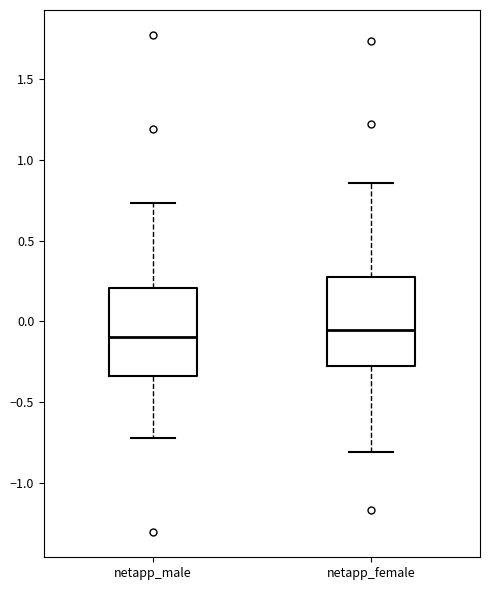

Reading left to right, read every box against the y-axis: the position of its median line, the range the box covers, and the ends of its whiskers. The values are not printed on the chart, so give them approximately, as read against the axis.

netapp_male: median -0.10, box -0.35 to 0.20, whiskers -0.70 to 0.75
netapp_female: median -0.05, box -0.30 to 0.25, whiskers -0.80 to 0.85